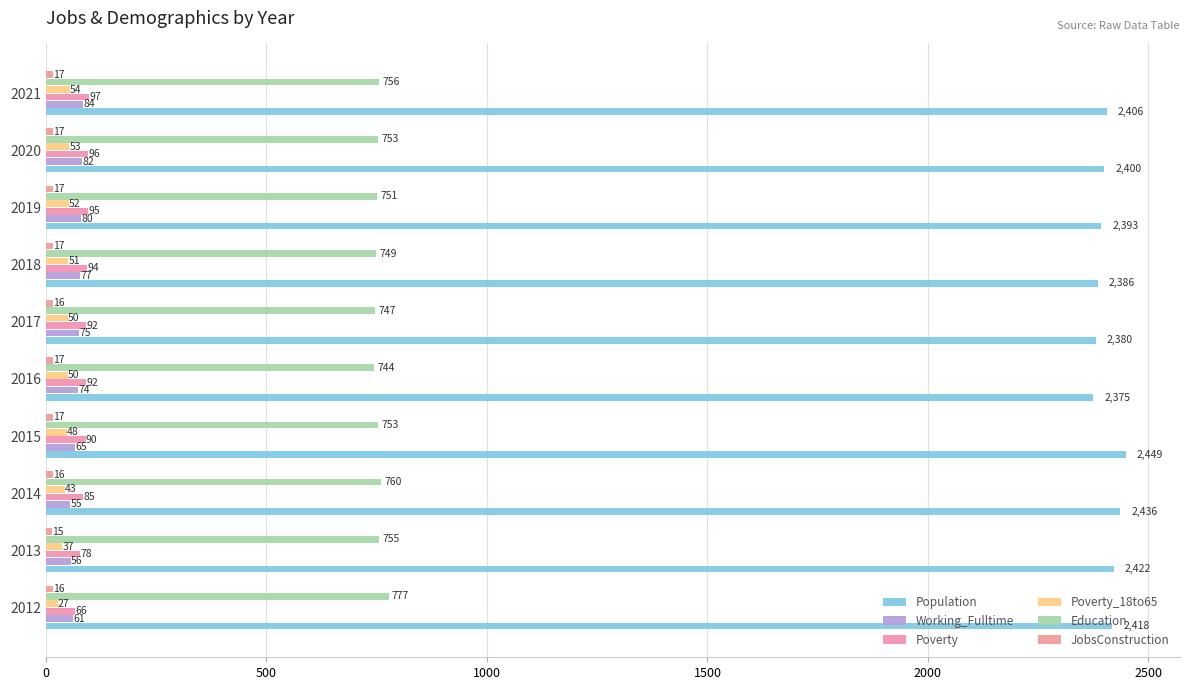

Which series has the largest total across all categories?

Population